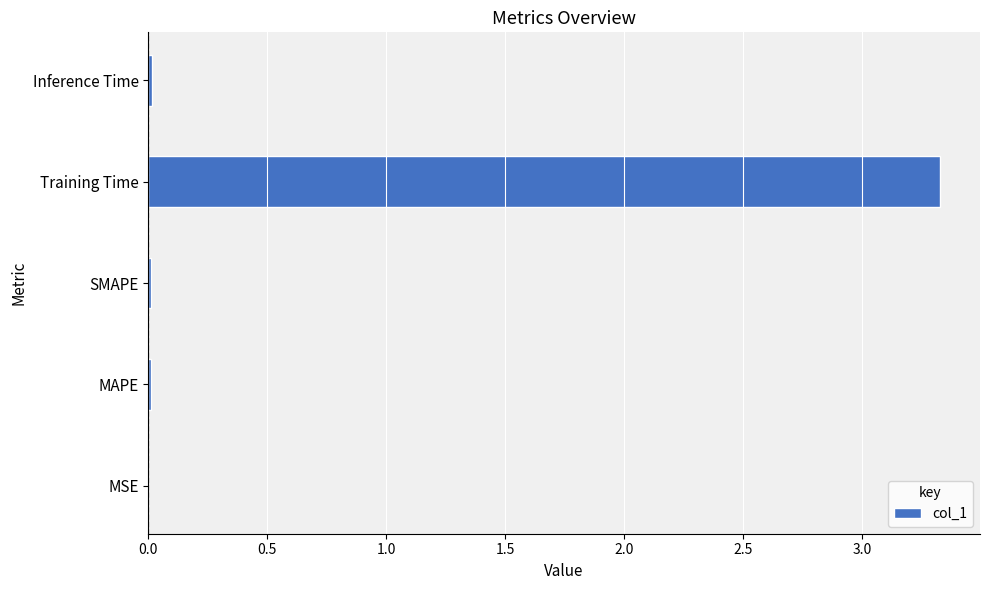

True or false: the data shows 4.9 at Training Time.

False